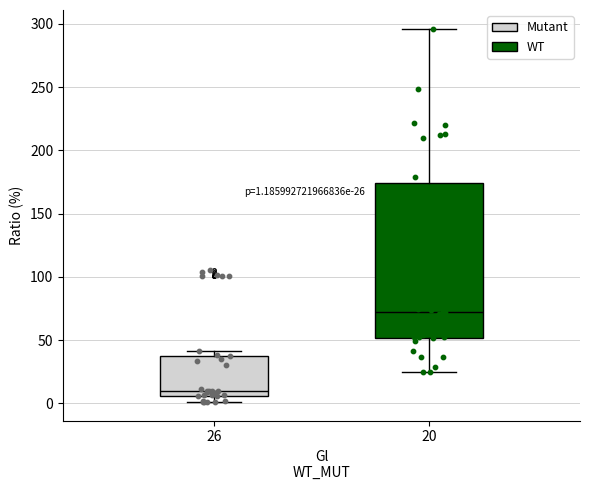

Which box's median line is the lowest?

26